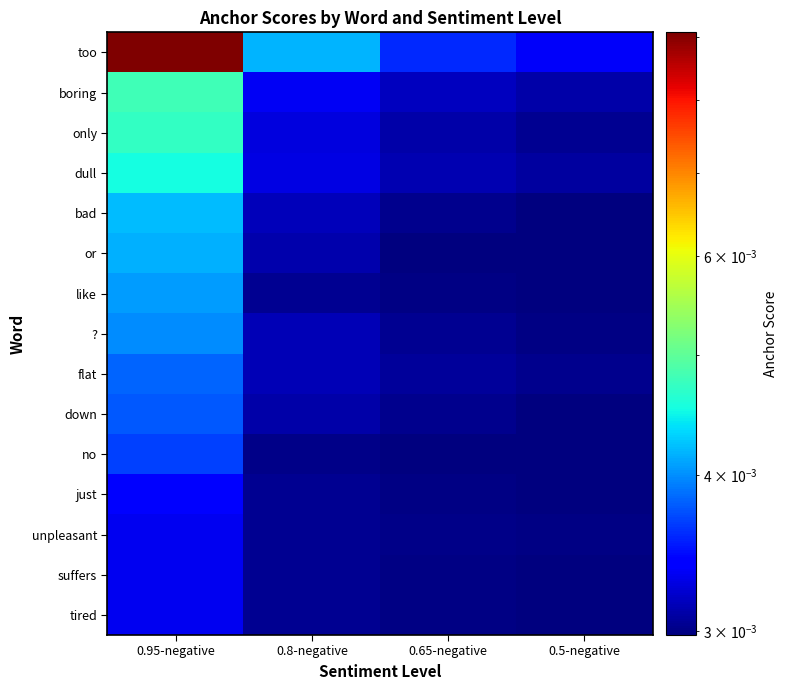

Between 0.95-negative and 0.8-negative, which is larger?

0.95-negative